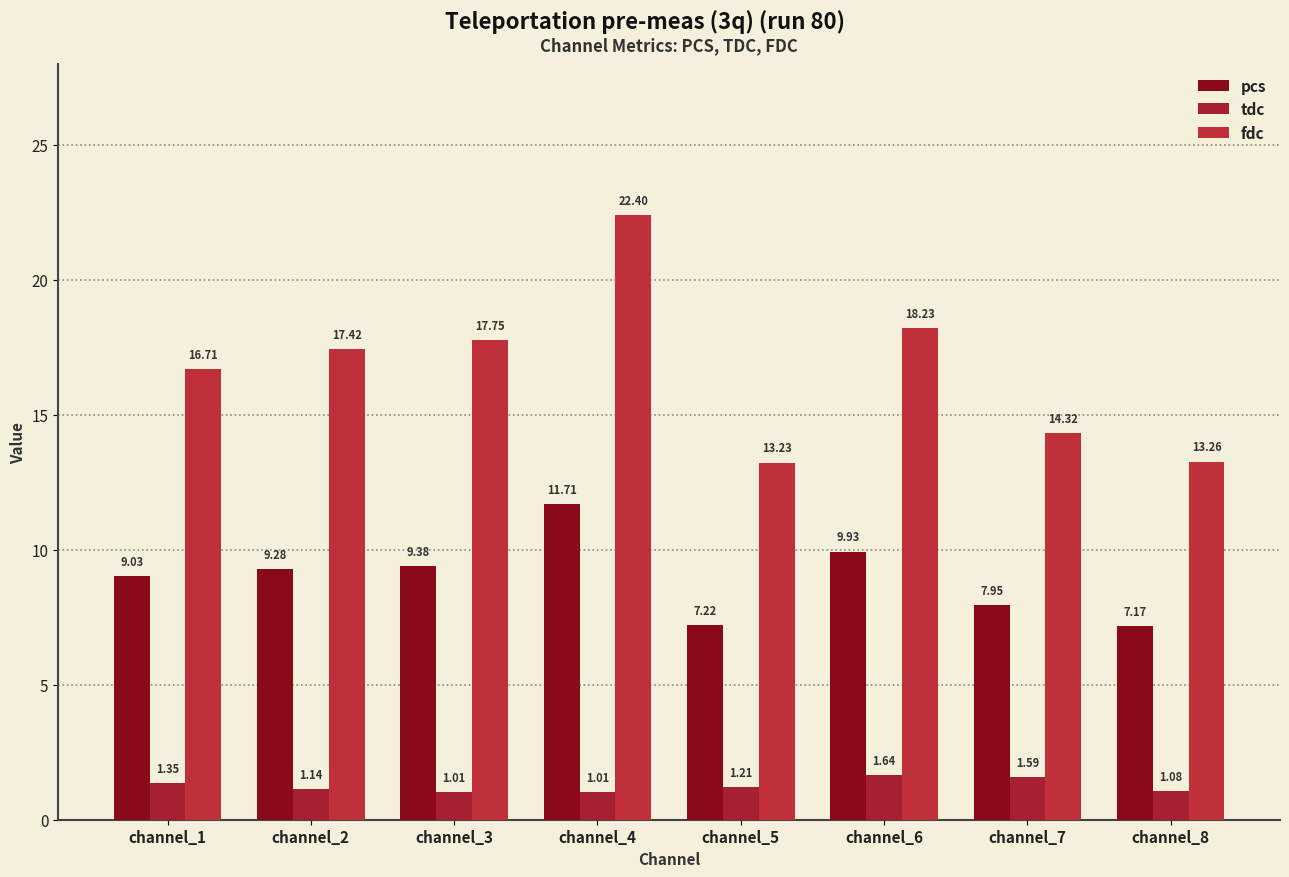

List the series in order of their overall mean, lowest first.

tdc, pcs, fdc